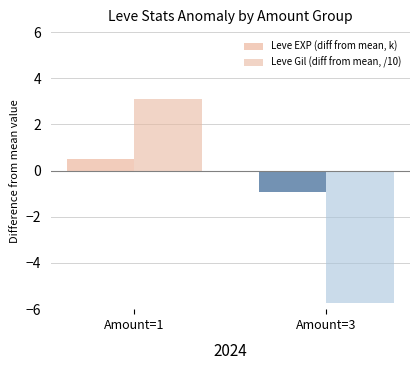

Which series changed the most between Amount=1 and Amount=3?

Leve Gil (diff from mean, /10)